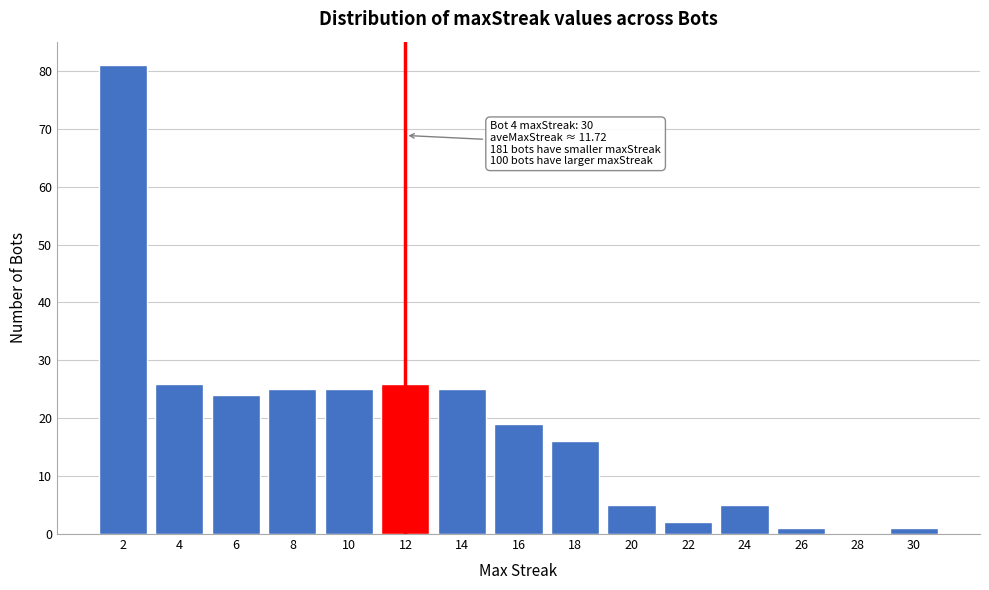

What is the maximum value shown in the chart?

81